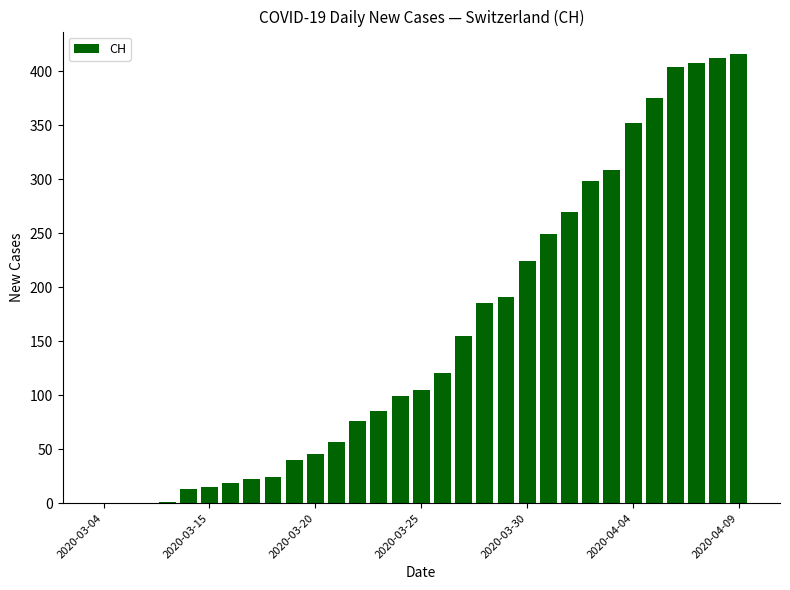

What is the greatest value displayed?

416